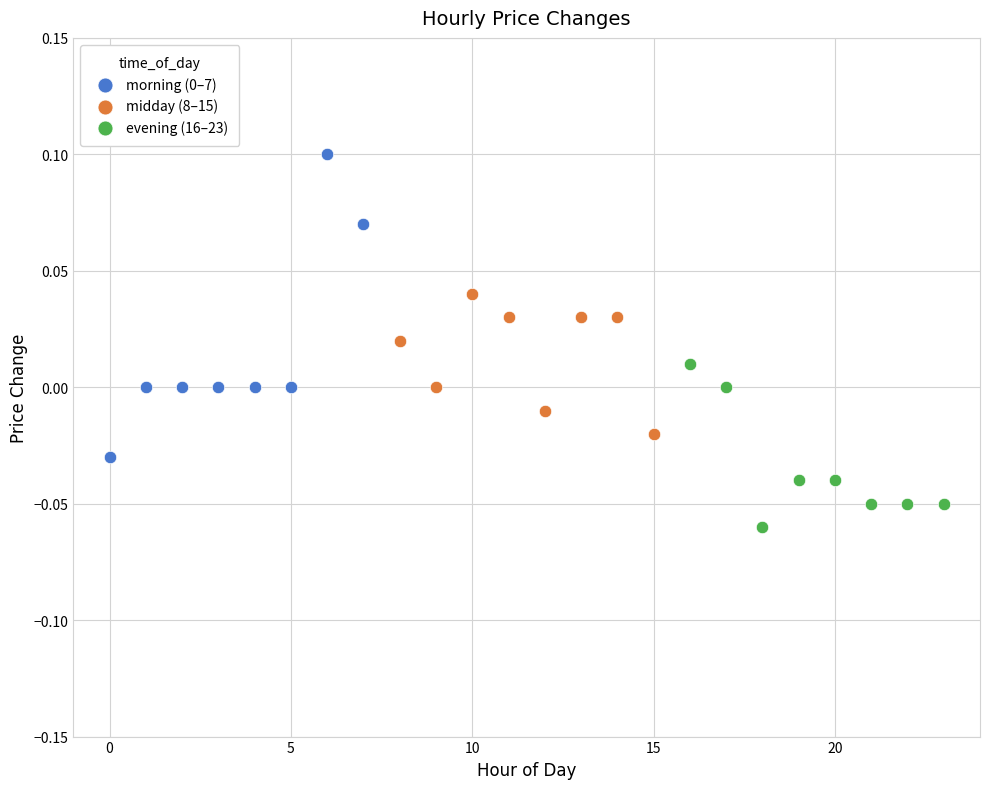

Which series reaches the minimum Y coordinate?

evening (16–23)